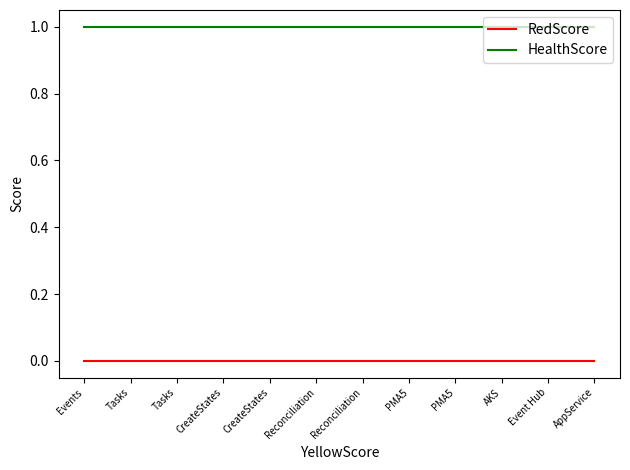

Which series changed the most between Reconciliation and AppService?

RedScore